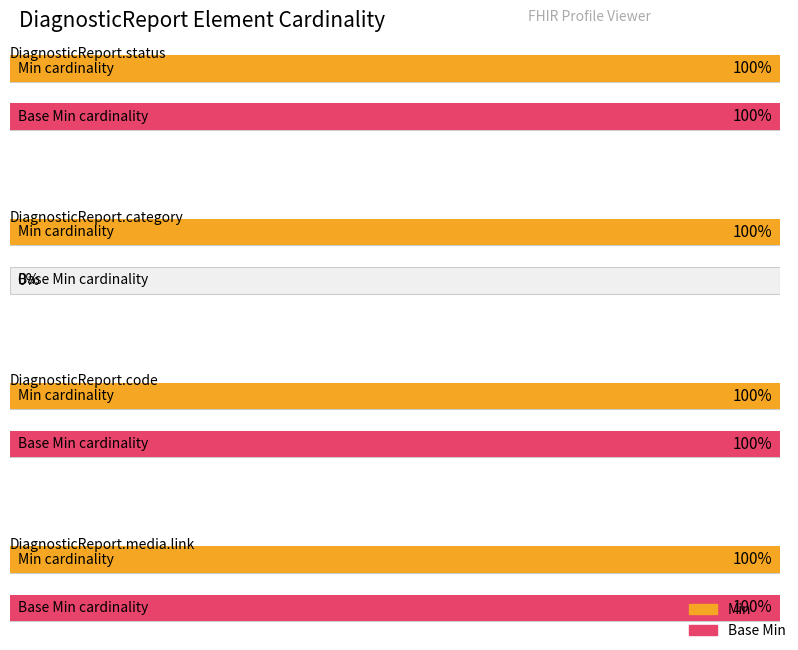

How many distinct data groups are displayed?

2